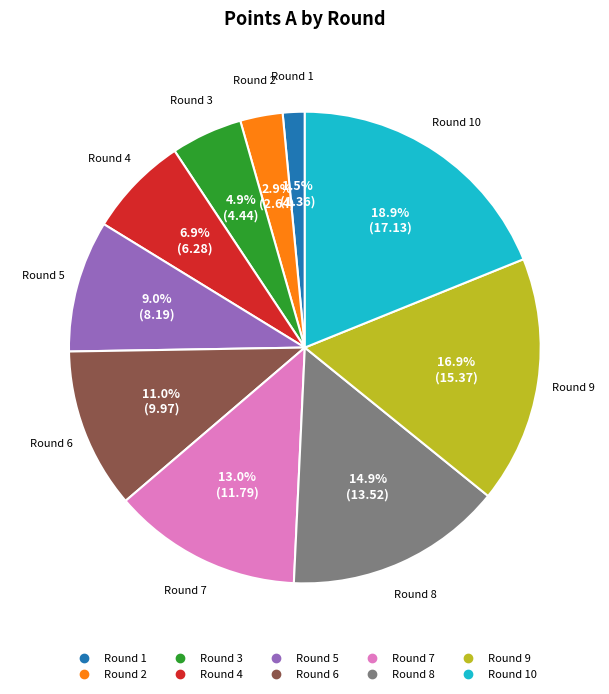

Is there any slice that represents more than half of the pie?

No